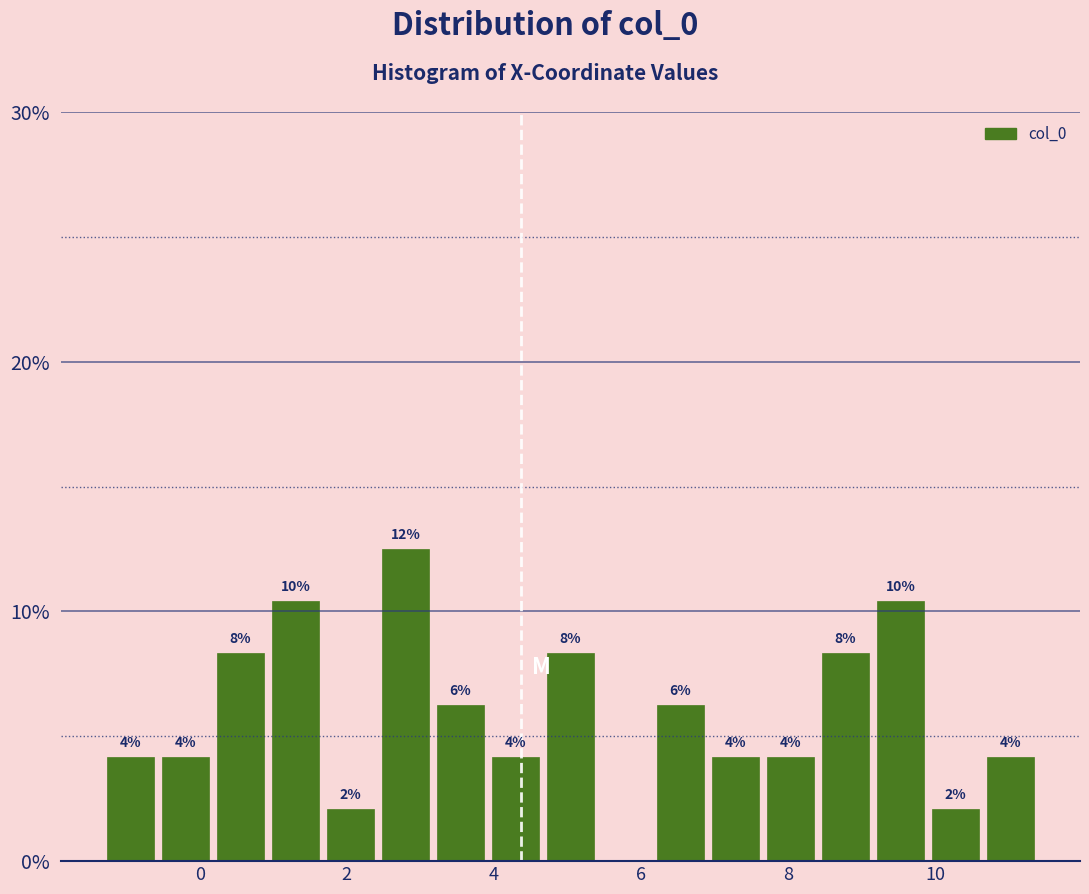

Around what value on the x-axis is the tallest bar? Give the approximate position of its centre, as read against the axis.

2.8